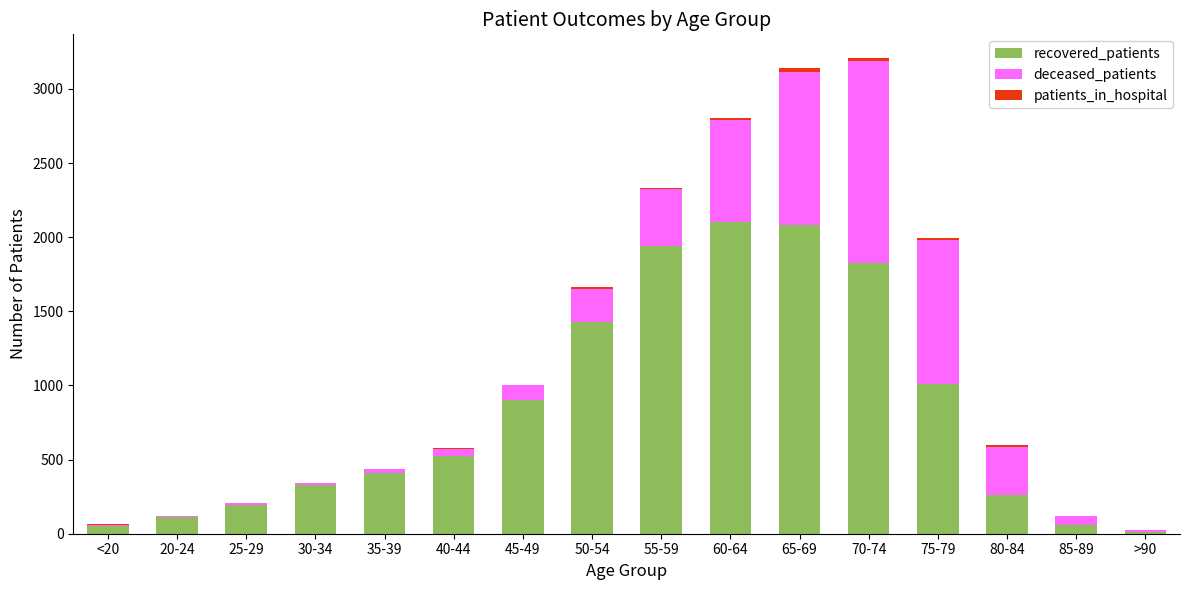

What value does the recovered_patients series have at 45-49, to the nearest 100?

900